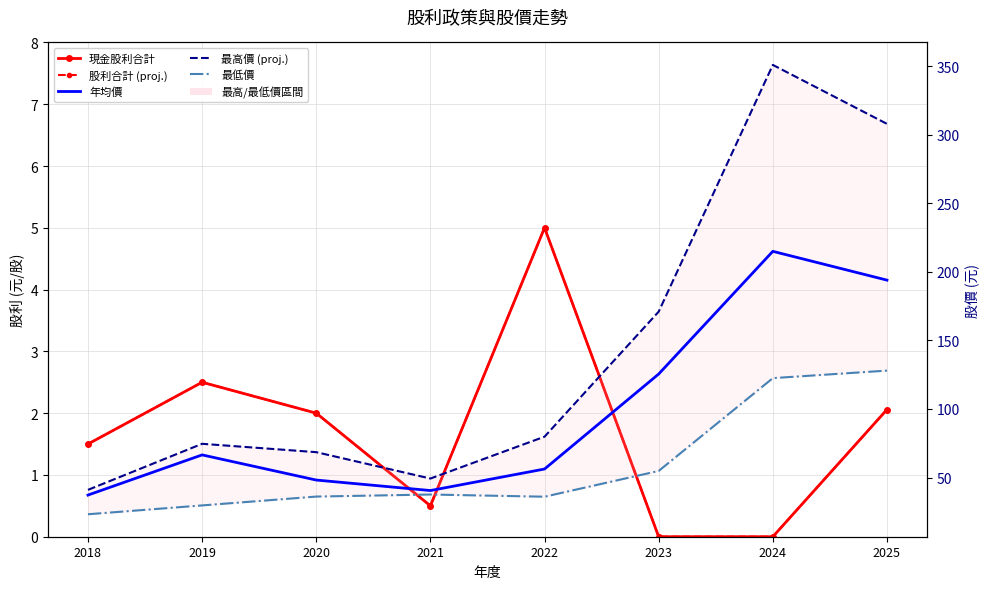

What is the difference between the 現金股利合計 values at 2025 and 2021?

1.6